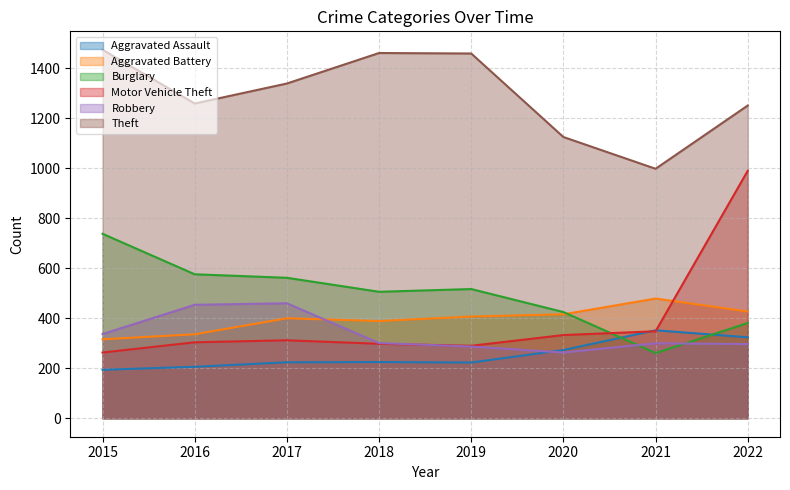

What is the approximate value of Robbery at 2018, to the nearest 5?

300